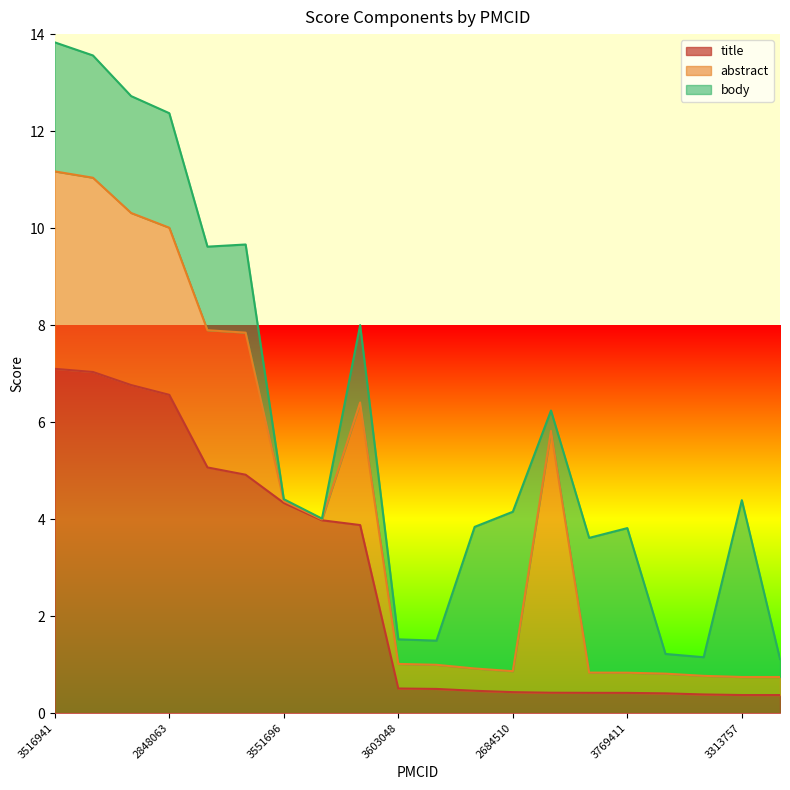

What position from the left is 3769411?

16